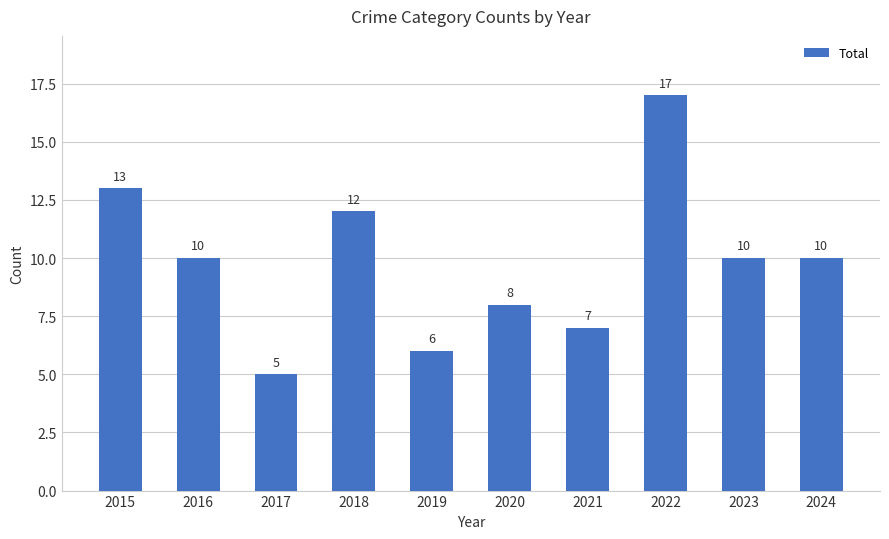

Reading right to left, transcribe all the data shown in this chart.

2024=10	2023=10	2022=17	2021=7	2020=8	2019=6	2018=12	2017=5	2016=10	2015=13